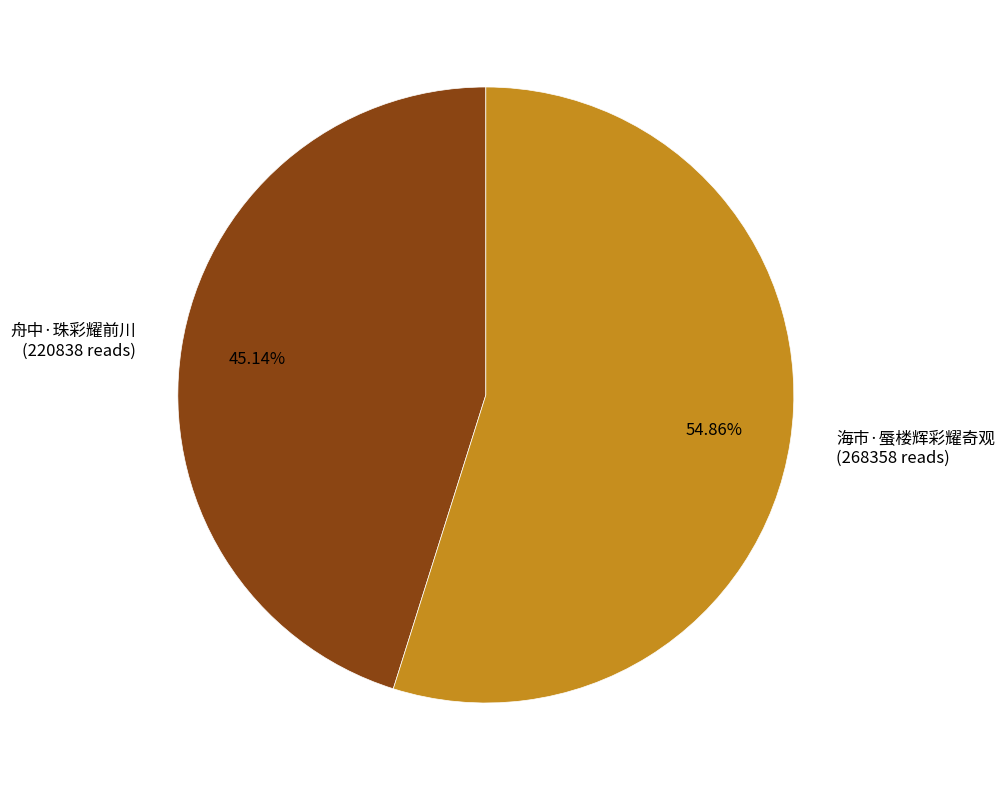

To the nearest percent, what is the average slice percentage?

50%